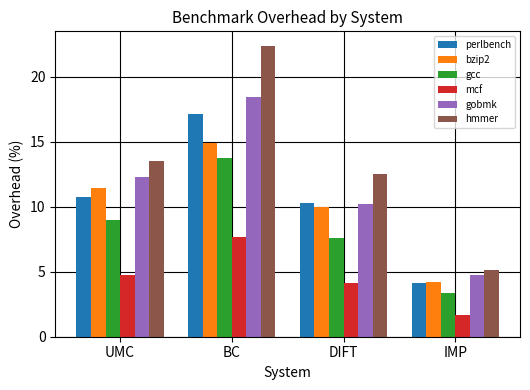

Where does the bzip2 series first go above 11?

UMC